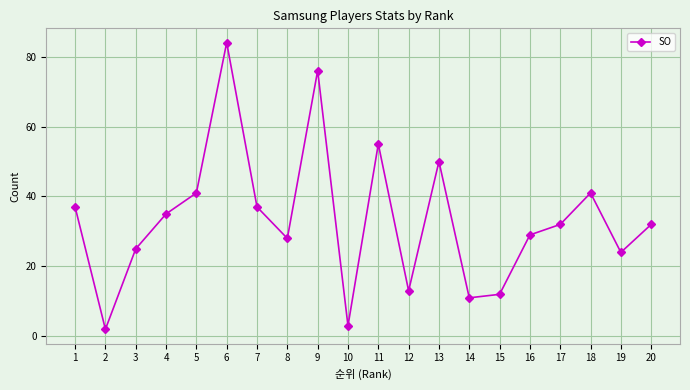

Count the number of data series in this chart.

1